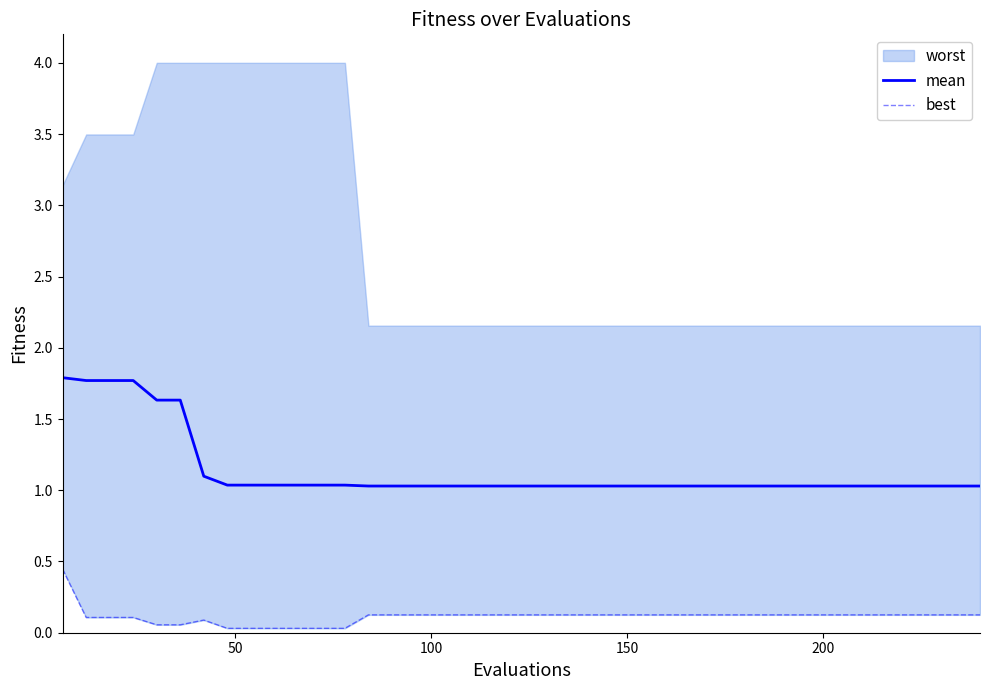

What is the minimum value for mean?

1.0